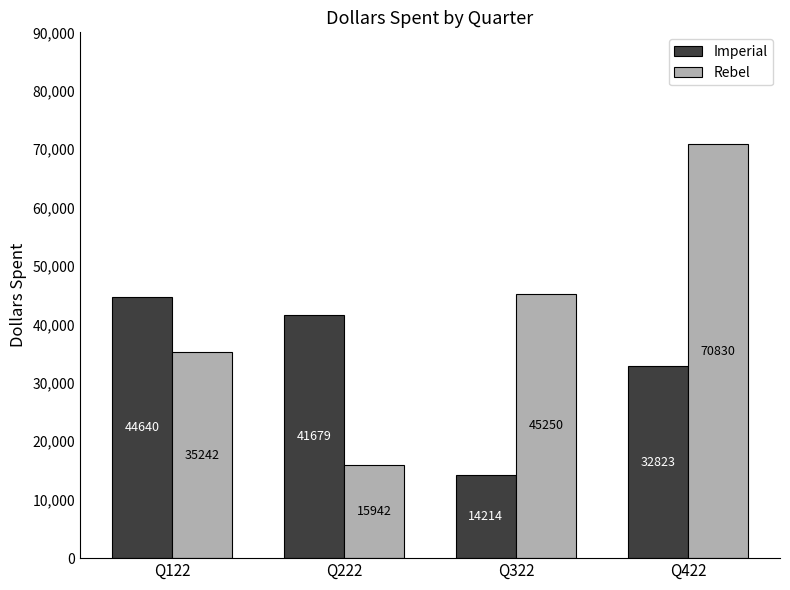

What is the sum of the Imperial values at Q122 and Q322?

58854